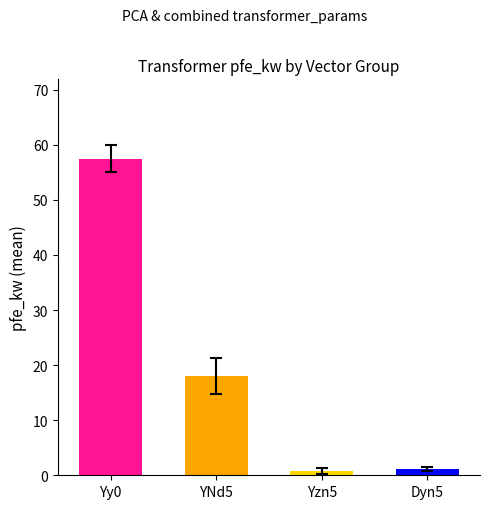

Are the bars grouped side by side (vs. stacked)?

Yes